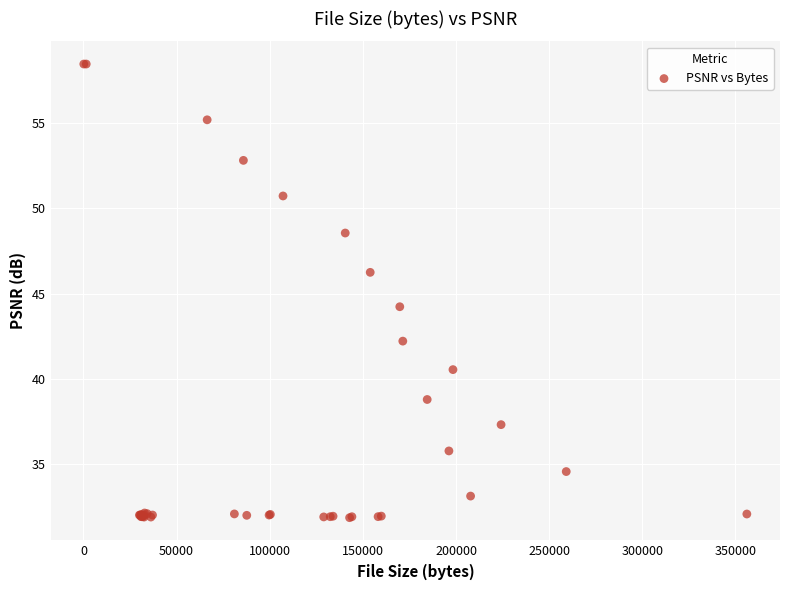

What Y value in the scatter plot is closest to 45?

44.2